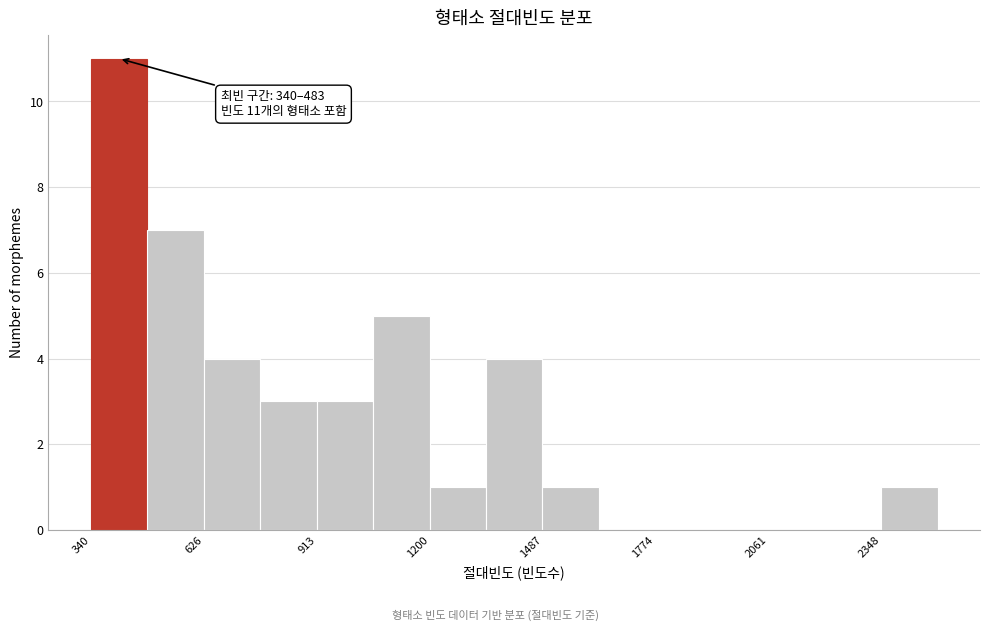

Read against the x-axis, roughly where is the centre of the tallest bar?

400